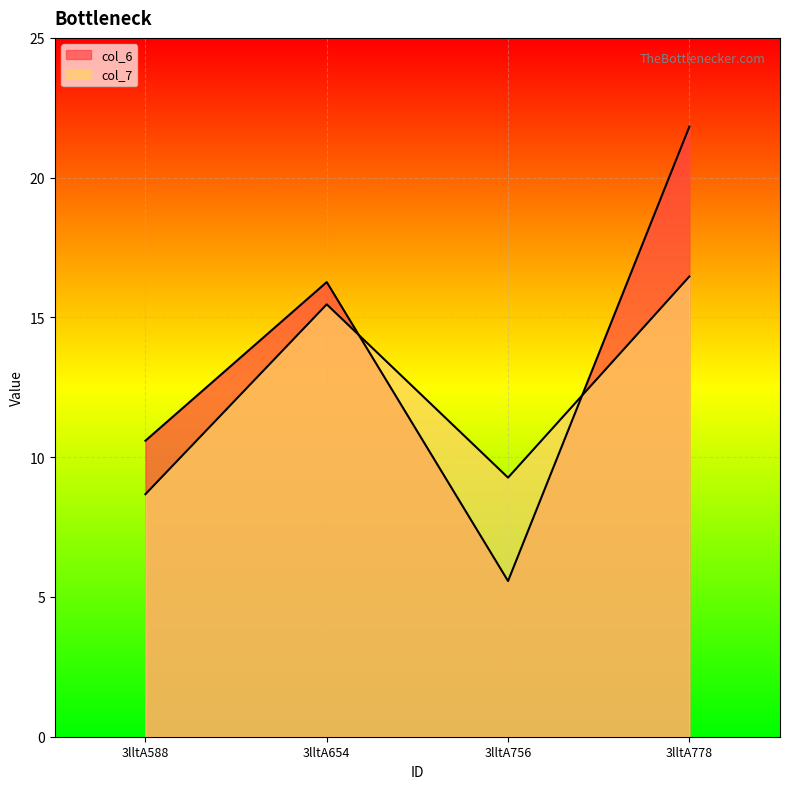

Reading left to right, extract all data points from this chart.

col_6: 3lltA588=10.6	3lltA654=16.3	3lltA756=5.6	3lltA778=21.8
col_7: 3lltA588=8.7	3lltA654=15.5	3lltA756=9.3	3lltA778=16.5